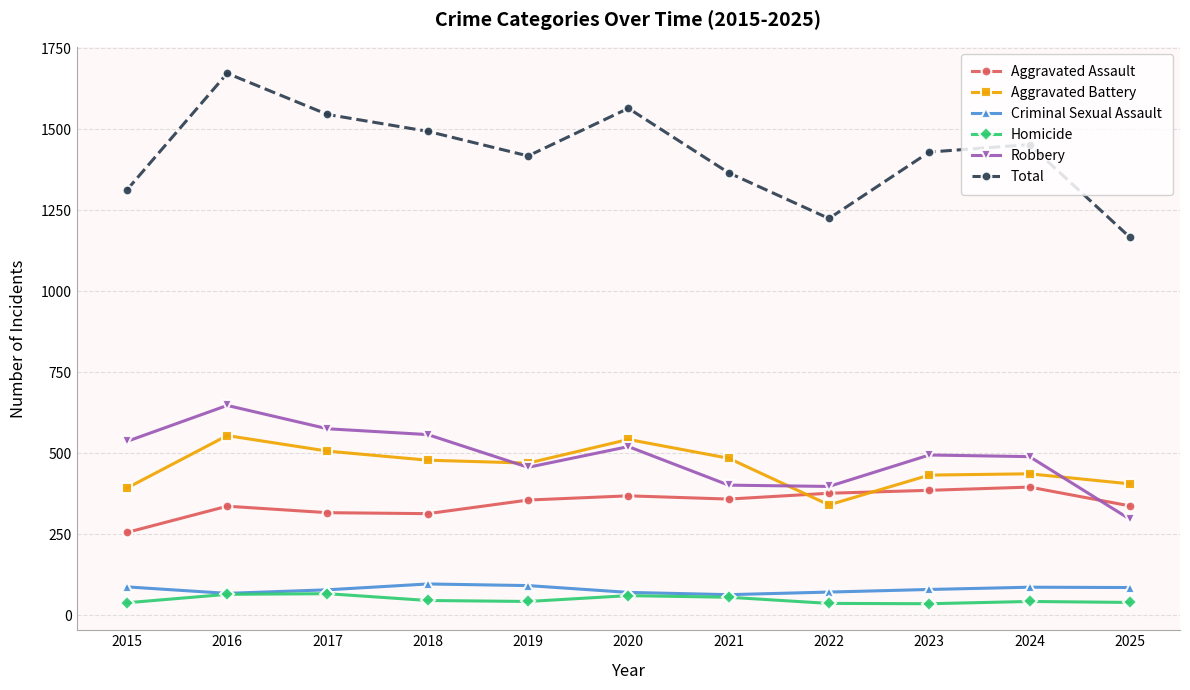

How many series are shown in this chart?

6